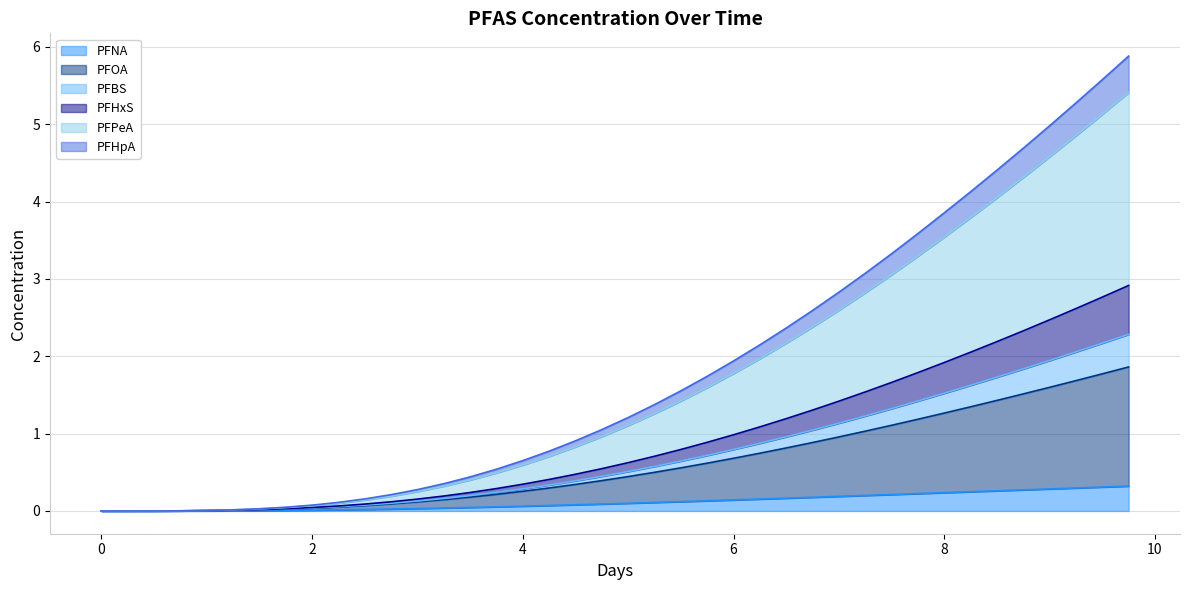

How many positive values does the PFHpA series have?

39